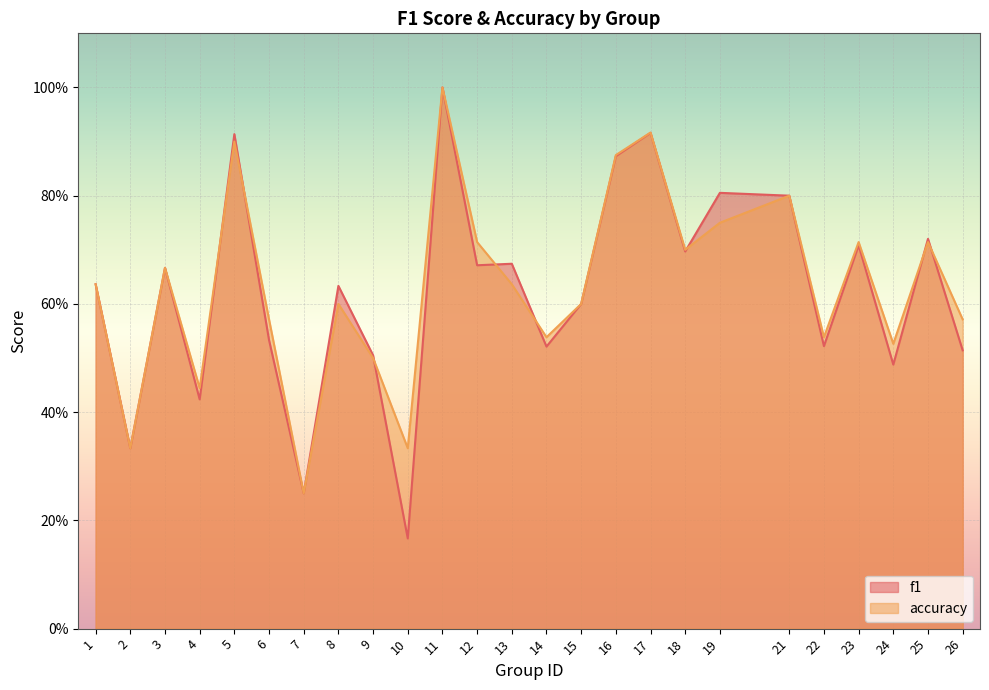

How many categories are shown in the chart?

25